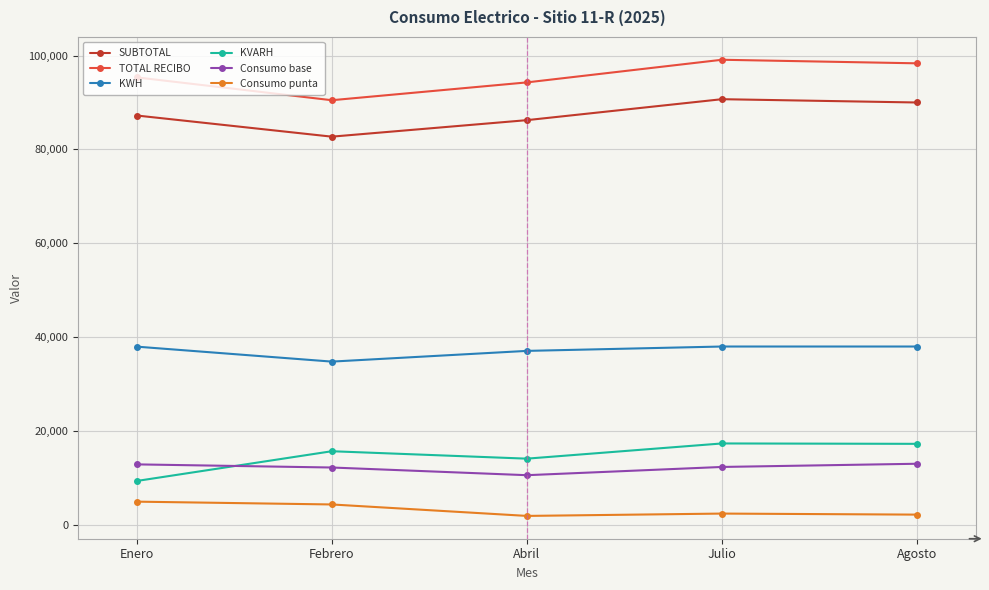

Rank the series by their maximum value, from highest to lowest.

TOTAL RECIBO, SUBTOTAL, KWH, KVARH, Consumo base, Consumo punta